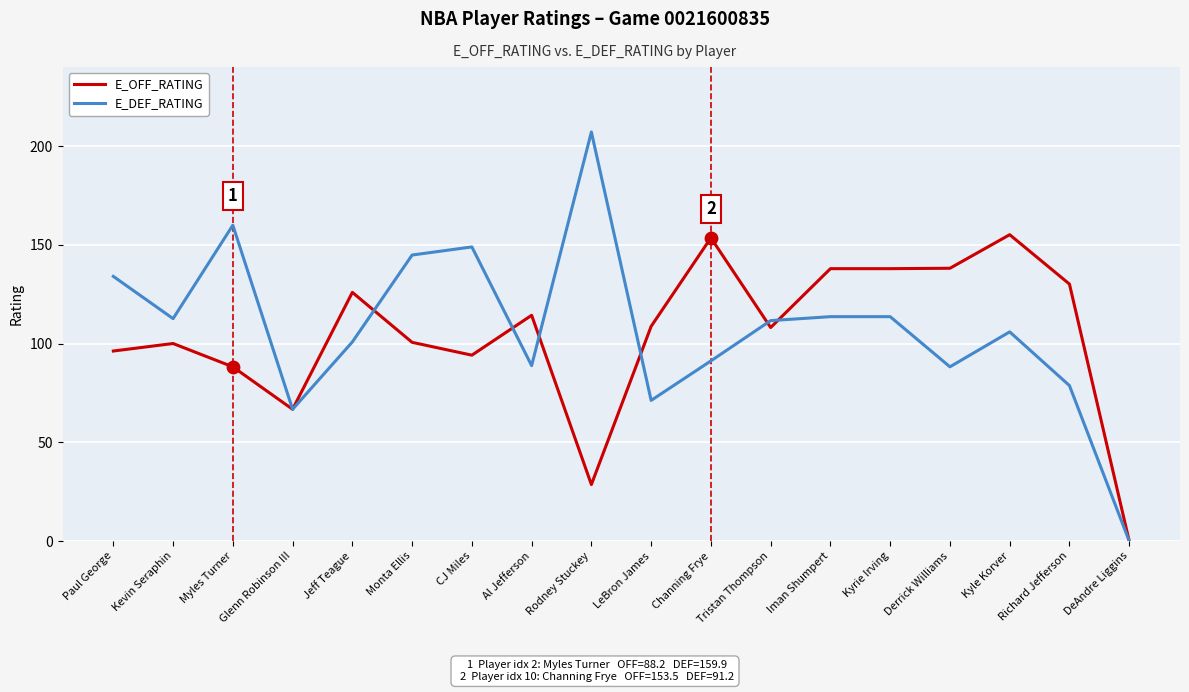

Is the value of E_DEF_RATING at Jeff Teague greater than the value of E_OFF_RATING at DeAndre Liggins?

Yes